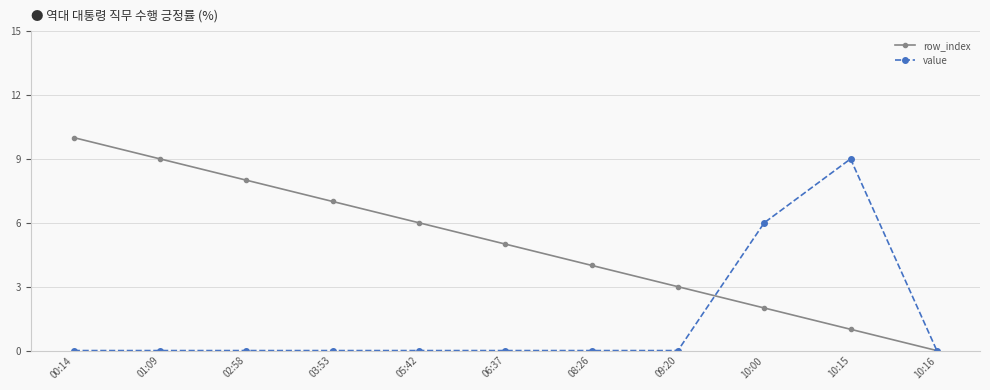

The value of value at 10:00 is 6. True or false?

True